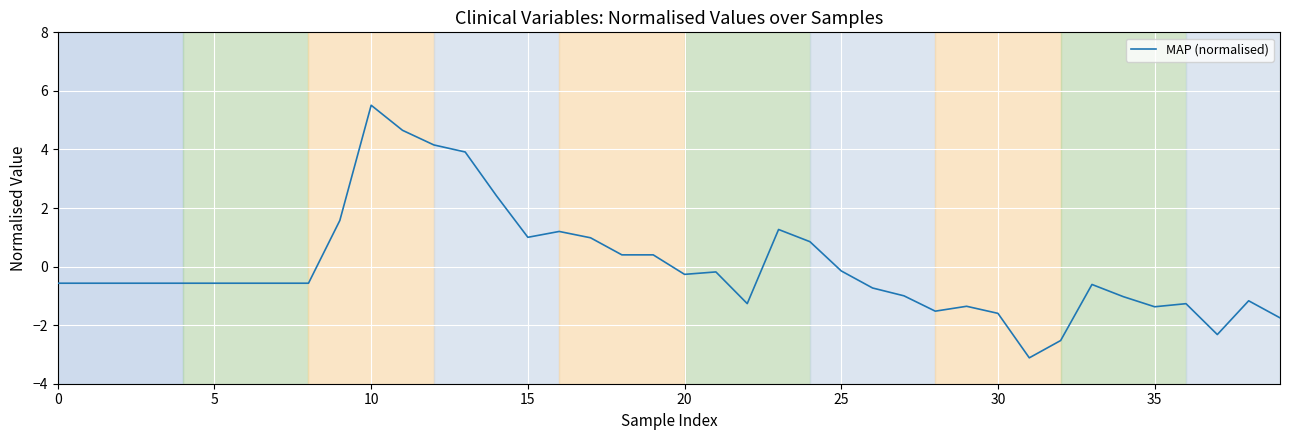

What is the greatest value displayed?

5.5